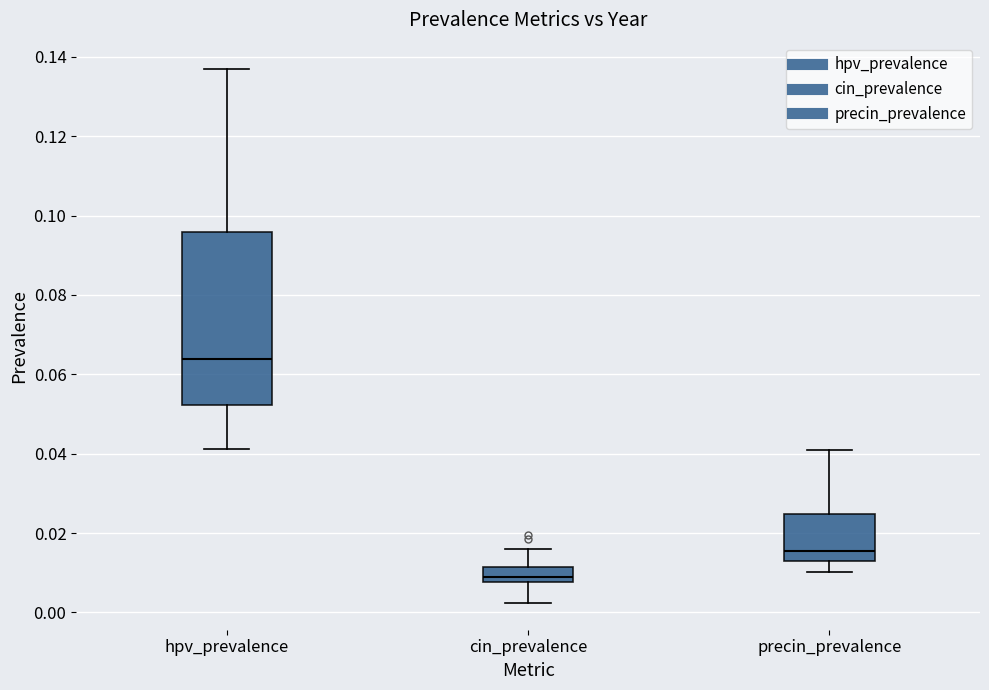

Comparing the boxes themselves (not the whiskers), which one is the tallest?

hpv_prevalence